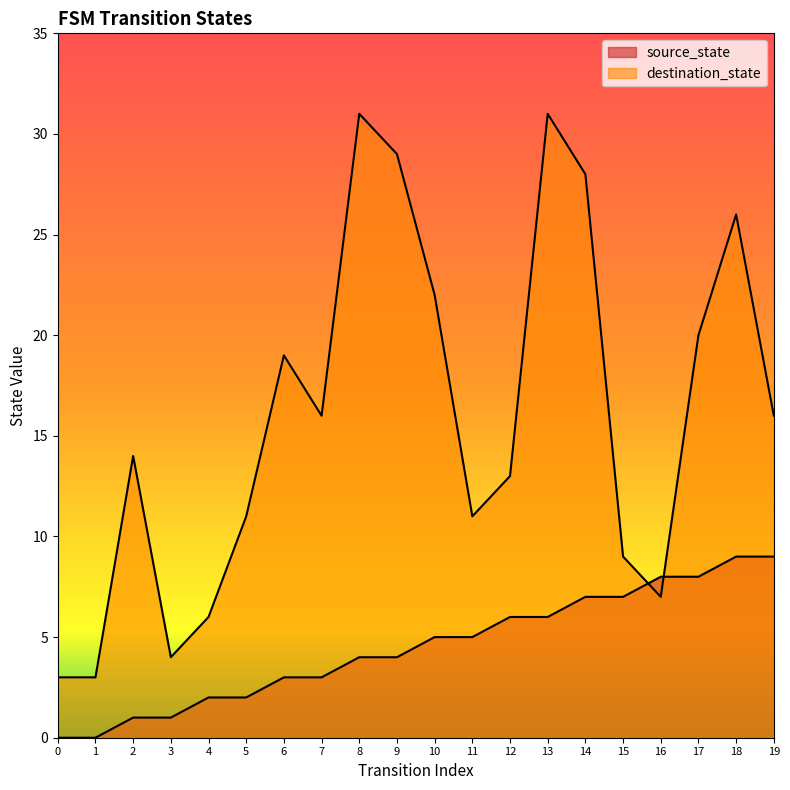

What is the value of the source_state point at the 13th from the left?

6